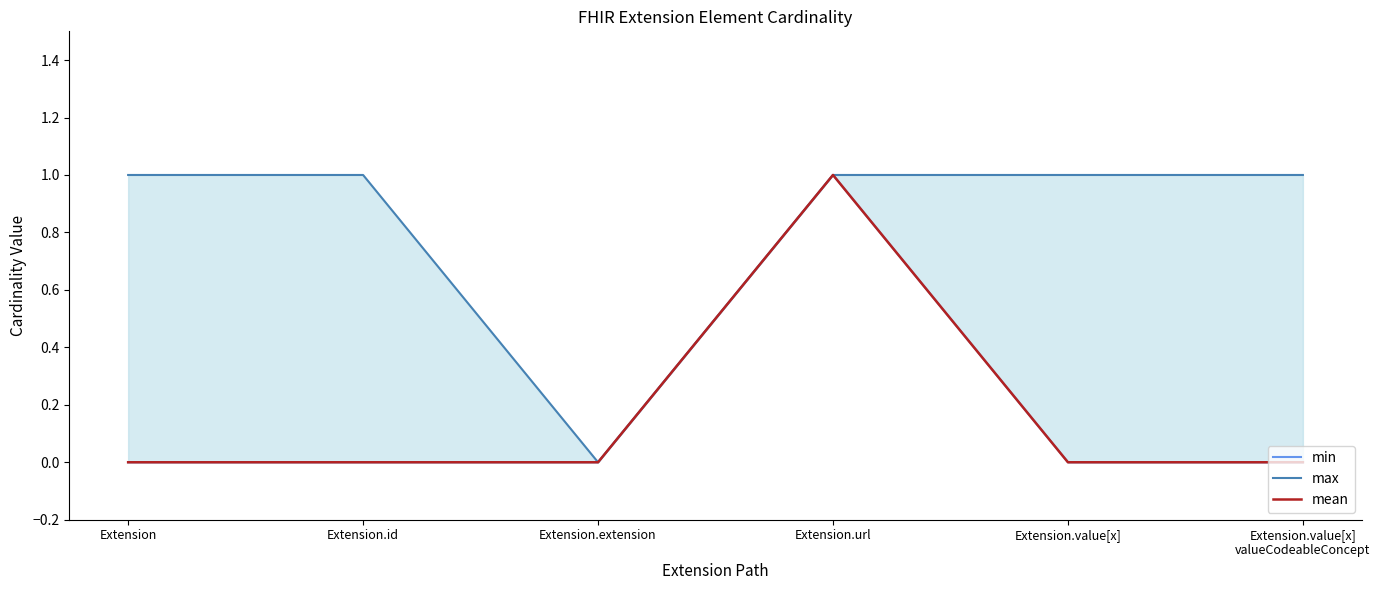

True or false: min has a value of -1 at Extension.value[x].

False